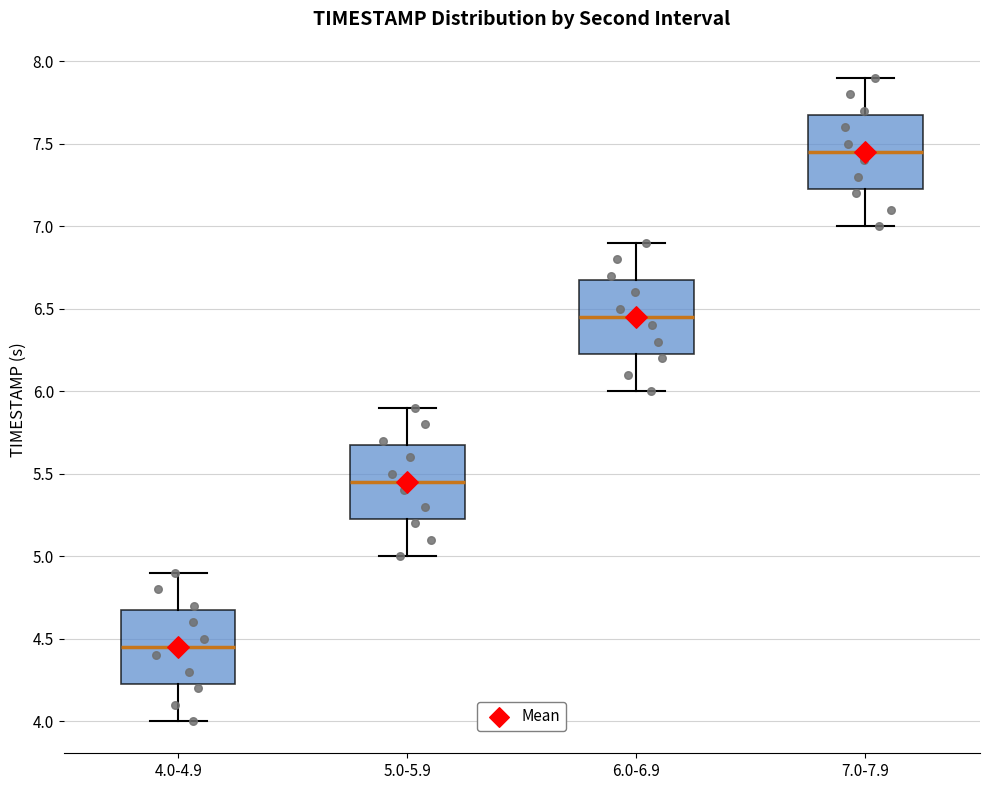

Where does the median line of the box for 7.0-7.9 sit on the y-axis? The values are not printed on the chart, so give them approximately, as read against the axis.

7.45